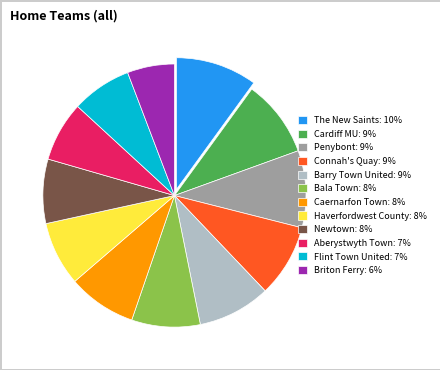

Is it true that Caernarfon Town: 8% is 8% of the pie?

True